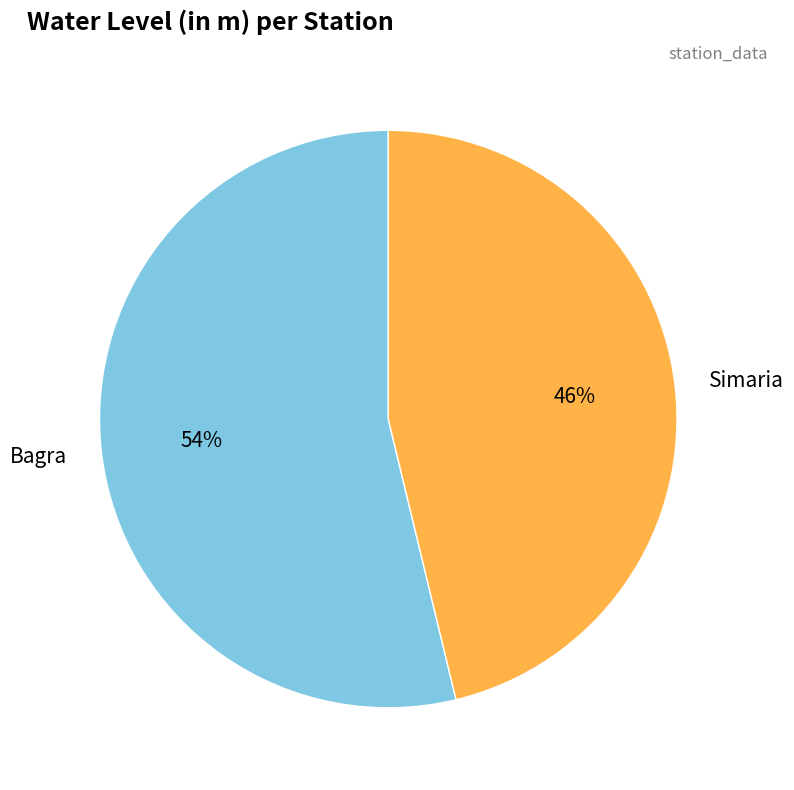

Do Simaria and Bagra together represent more than half of the pie?

Yes